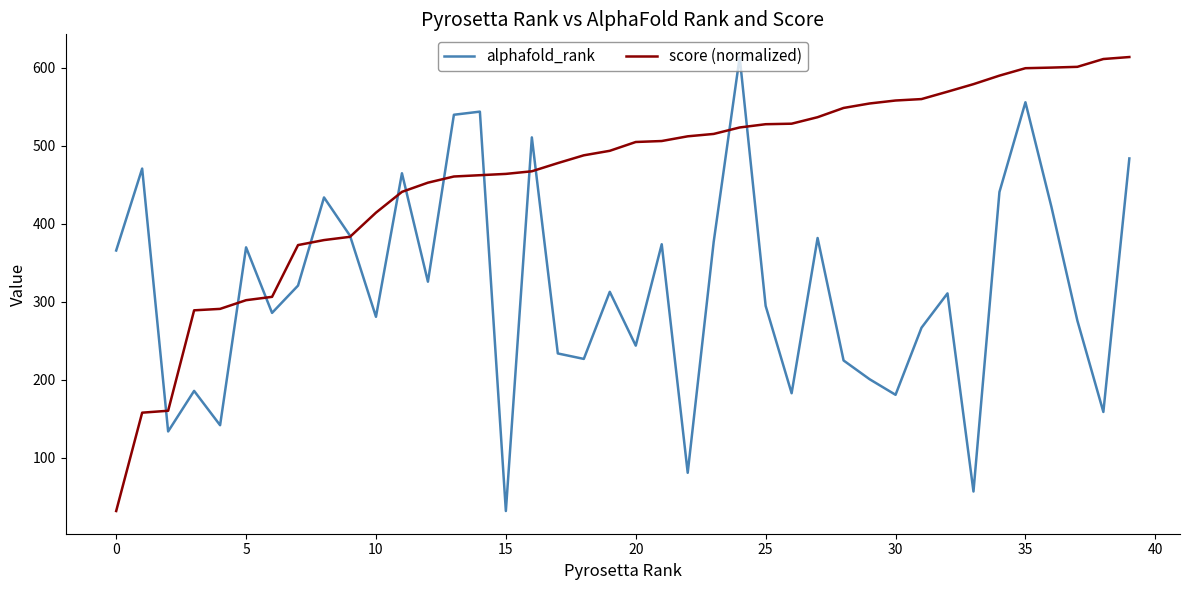

What is the minimum value shown in the chart?

32.0